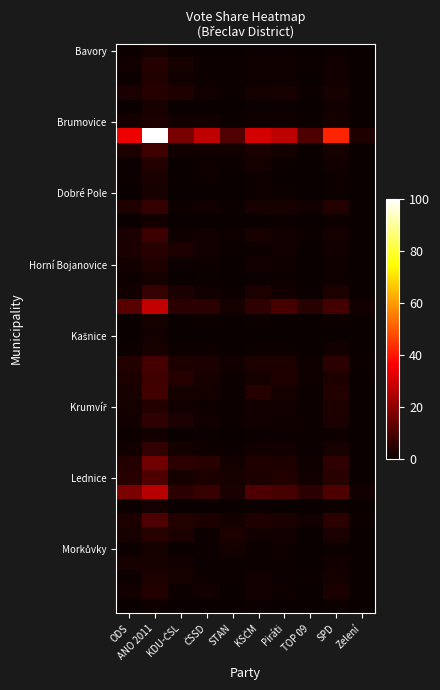

What is the maximum value shown in the chart?

100.0